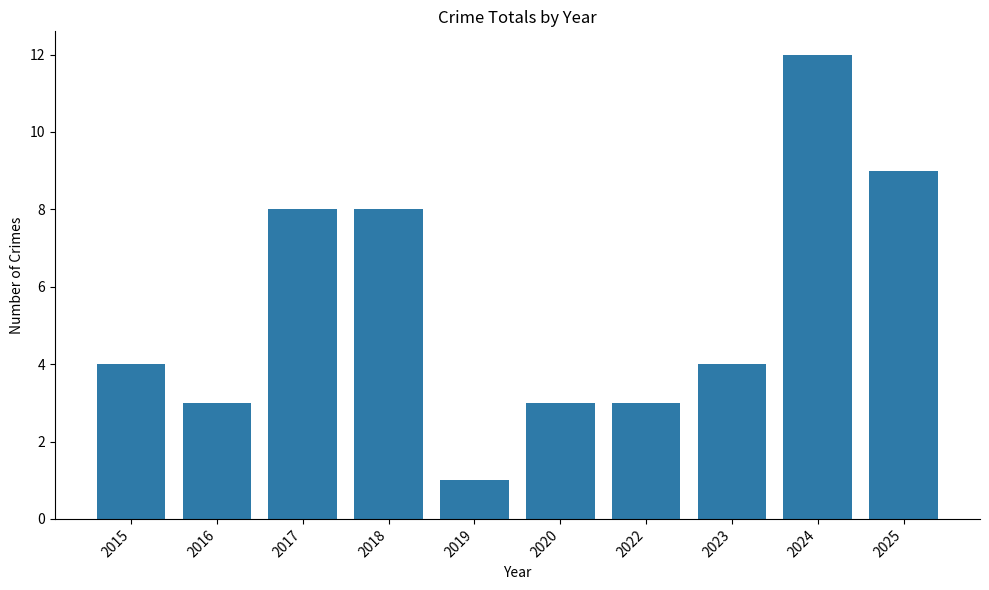

At which category does the chart reach its minimum across all series?

2019